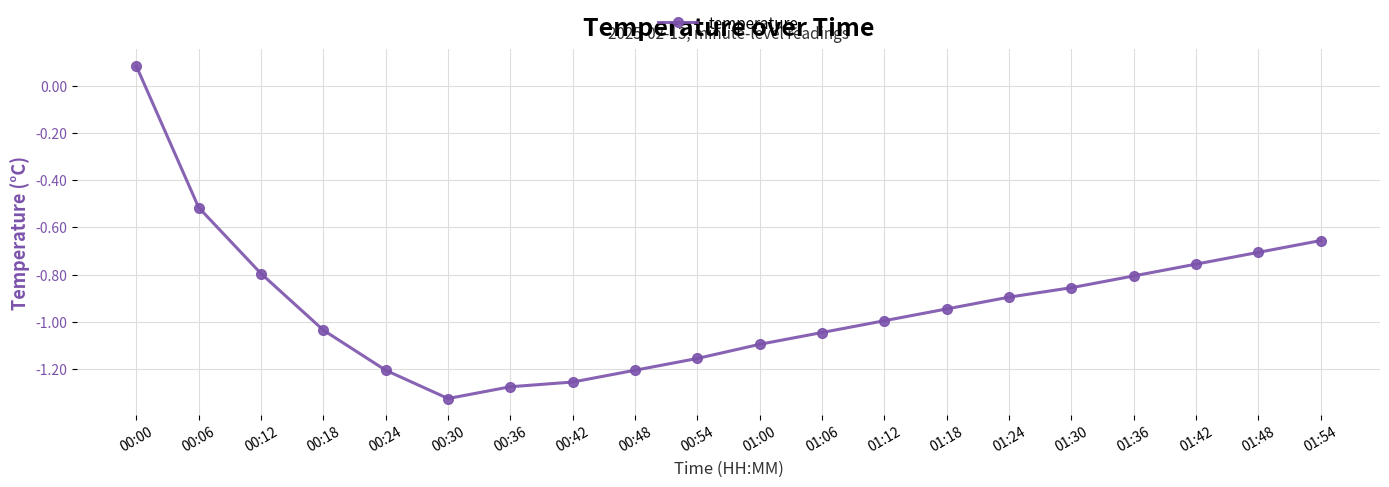

True or false: the data has more than 1 interior local peaks.

False